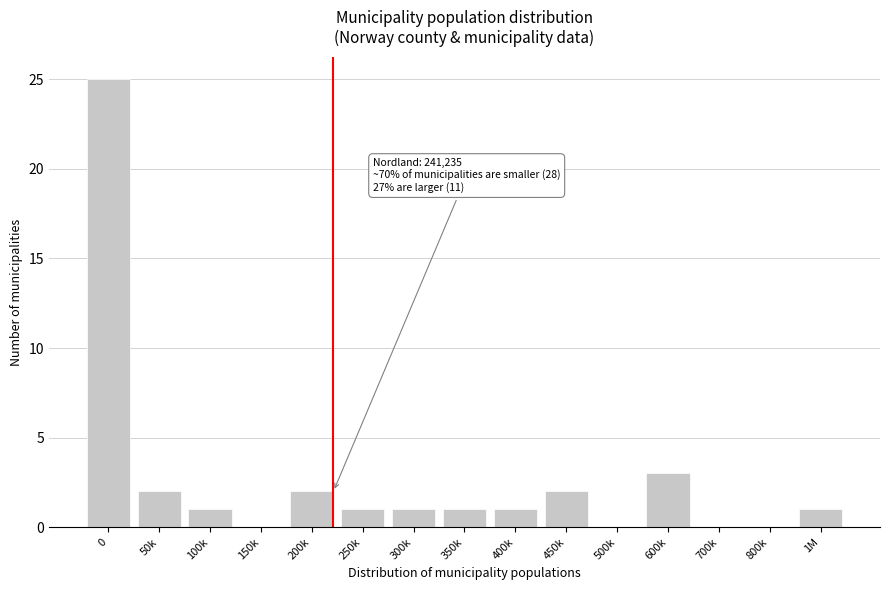

Reading left to right, list all the values displayed in this chart.

0=25	50k=2	100k=1	150k=0	200k=2	250k=1	300k=1	350k=1	400k=1	450k=2	500k=0	600k=3	700k=0	800k=0	1M=1